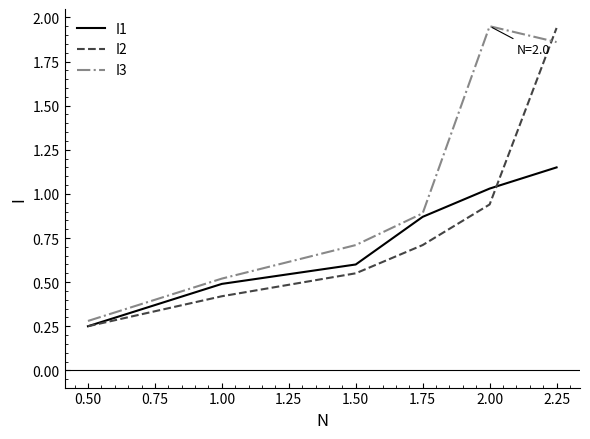

At which label does I2 reach its peak?

2.25